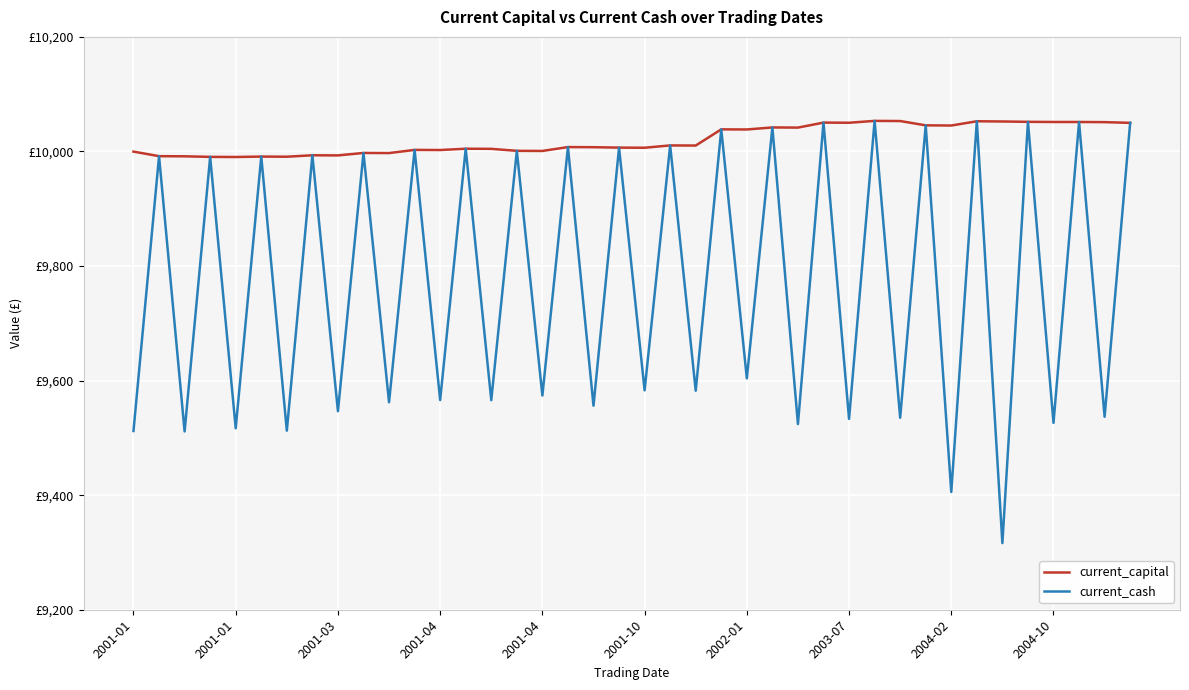

At how many categories does at least one series exceed 9399?

40